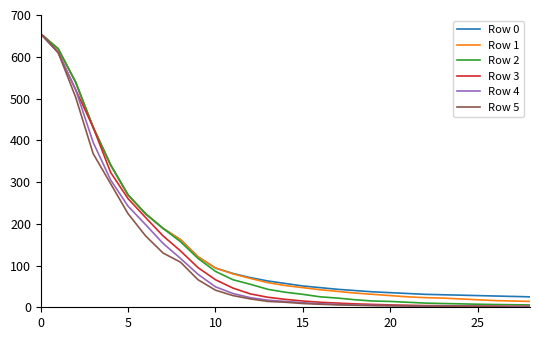

What is the difference between the second highest and second lowest values in the Row 2 series?

612.9